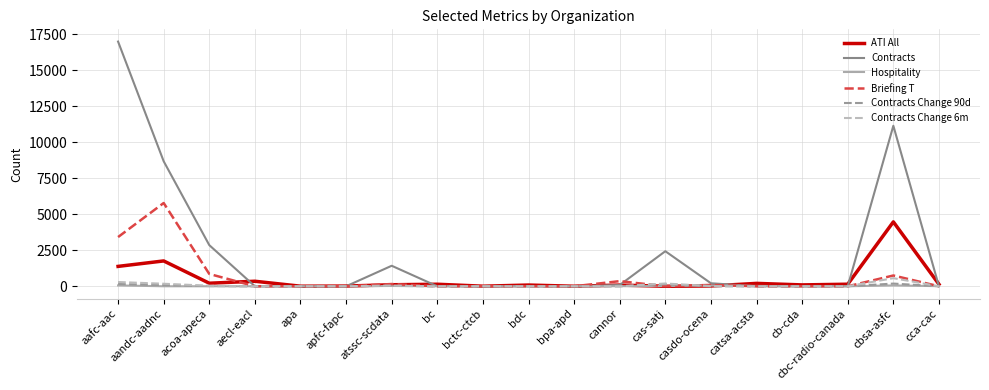

Which series has the largest total across all categories?

Contracts